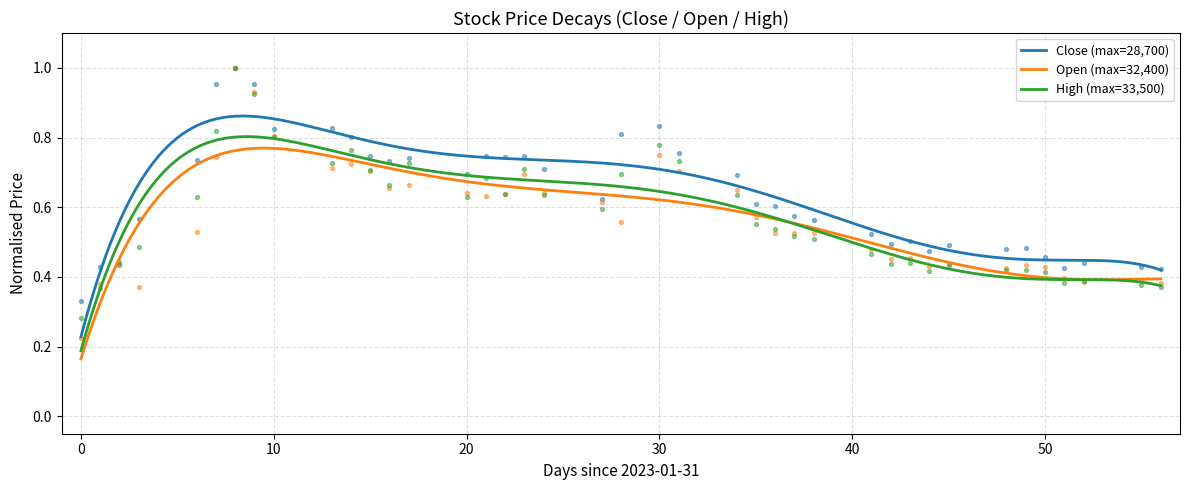

True or false: High (max=33,500) and Close (max=28,700) cross at least once.

False